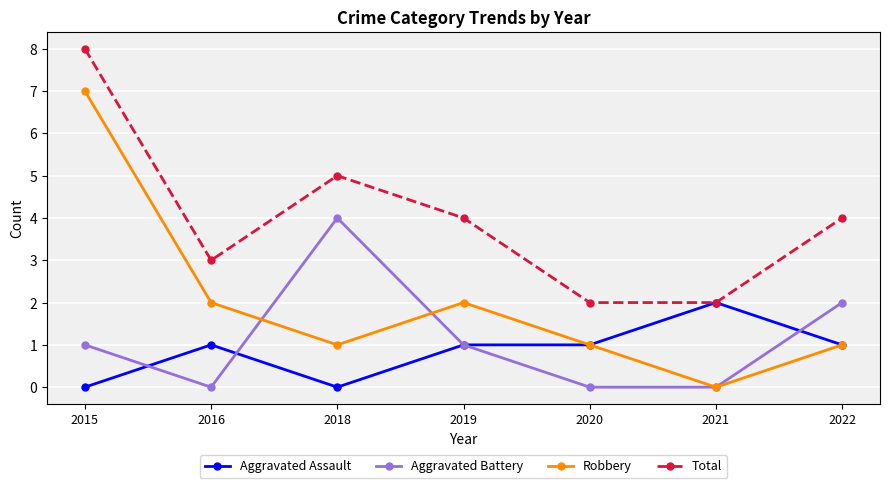

How many distinct data groups are displayed?

4